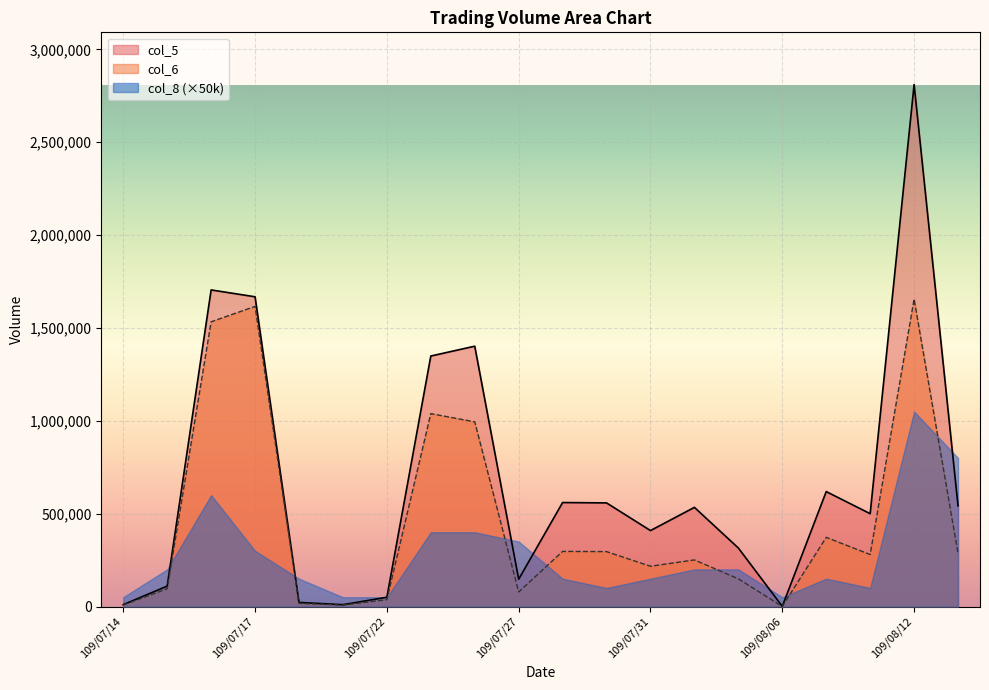

At which label does col_6 first exceed 279990?

109/07/16